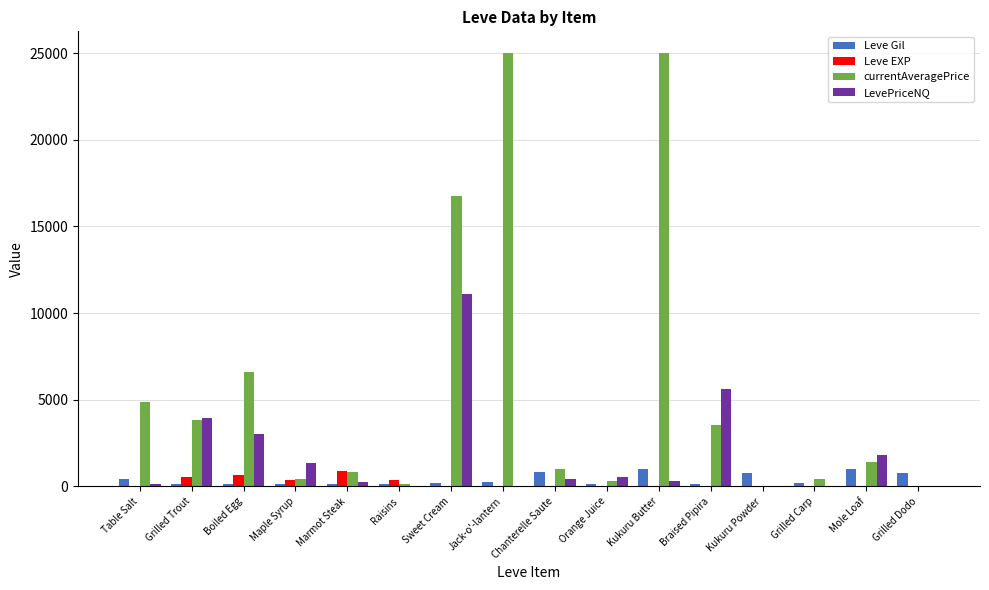

What is the maximum value shown in the chart?

25000.0